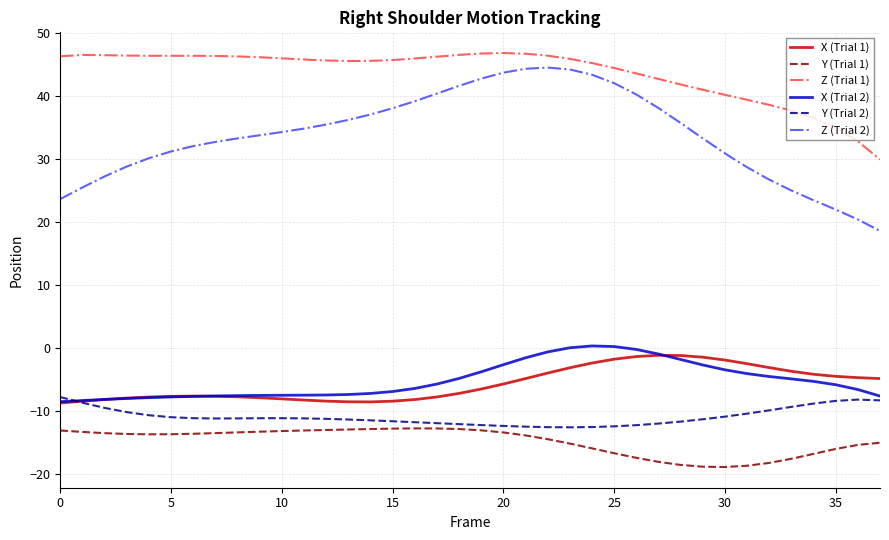

Is this an area chart (filled region under the line)?

No